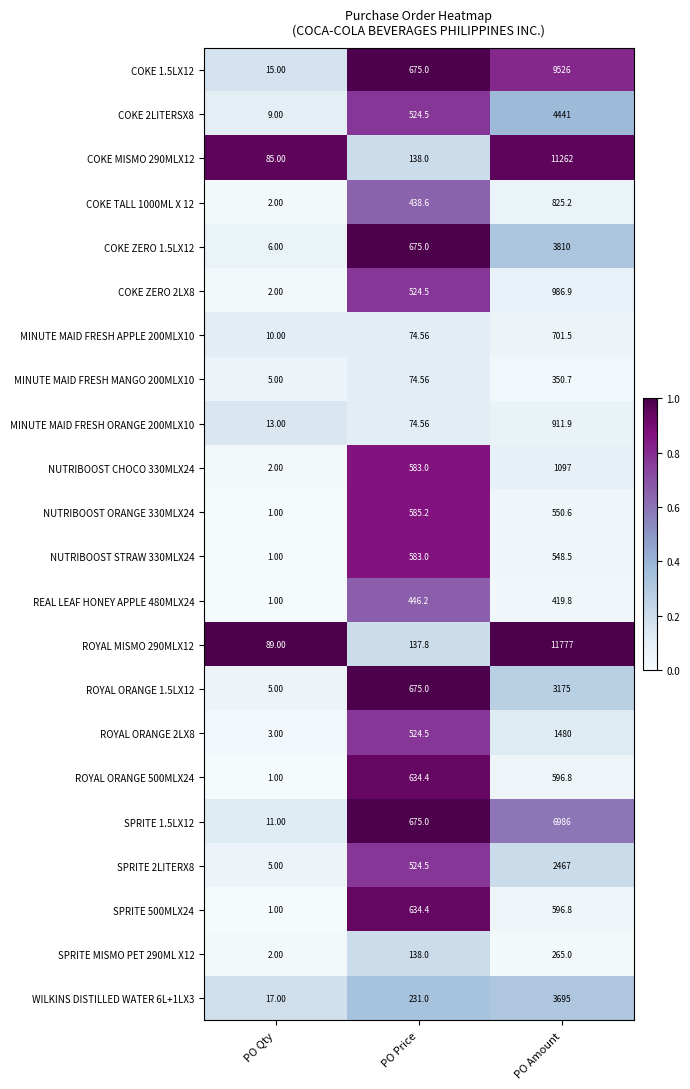

Count the number of categories in the chart.

3